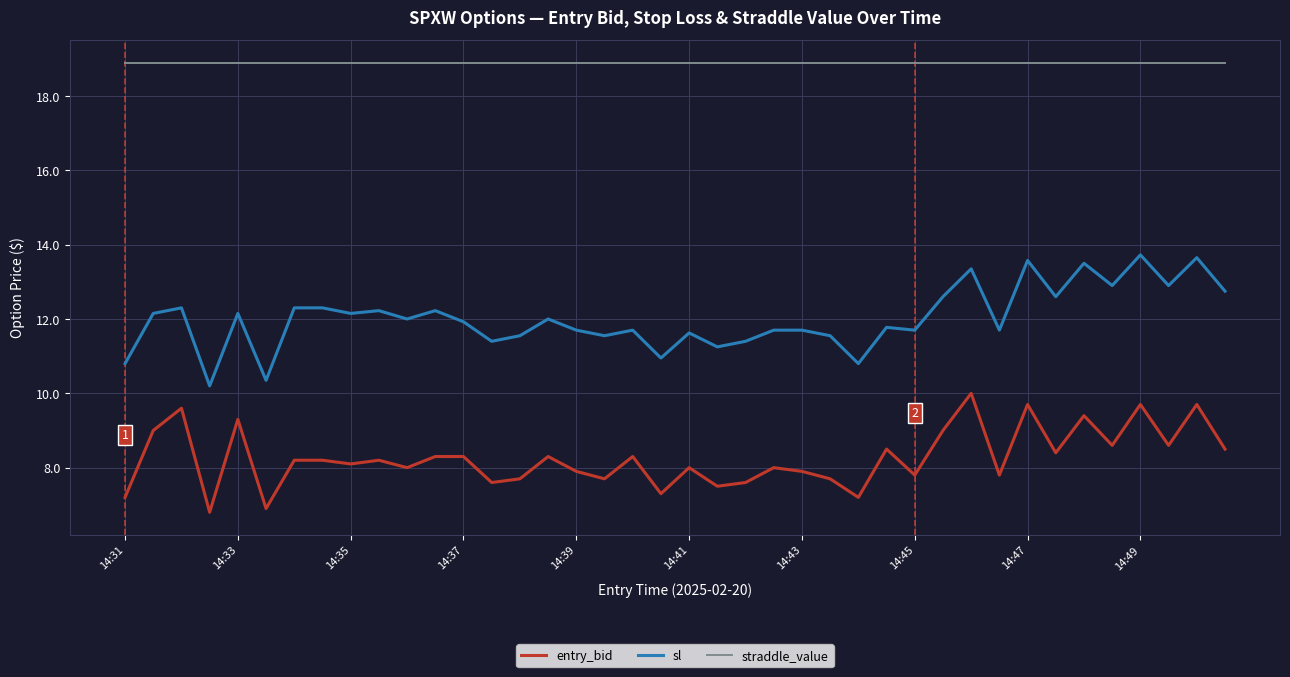

List the series in order of their overall mean, highest first.

straddle_value, sl, entry_bid